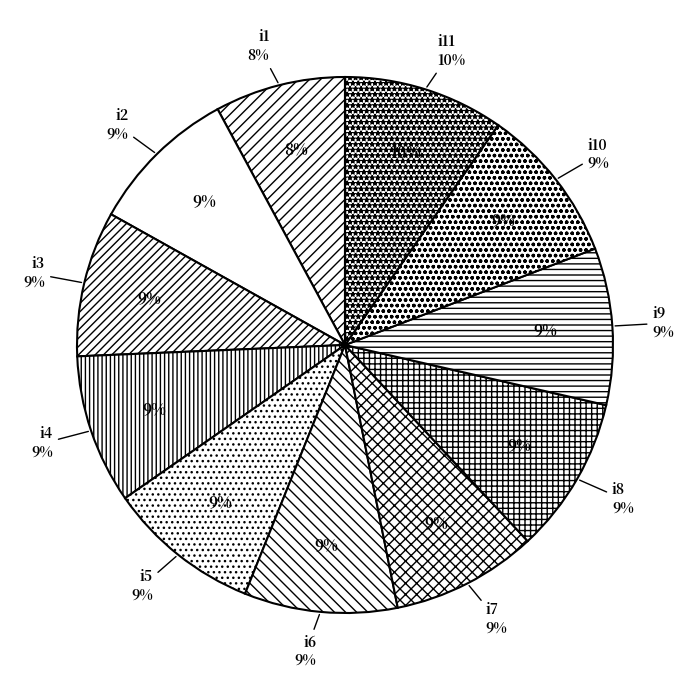

Between i7 and i1, which is larger?

i7